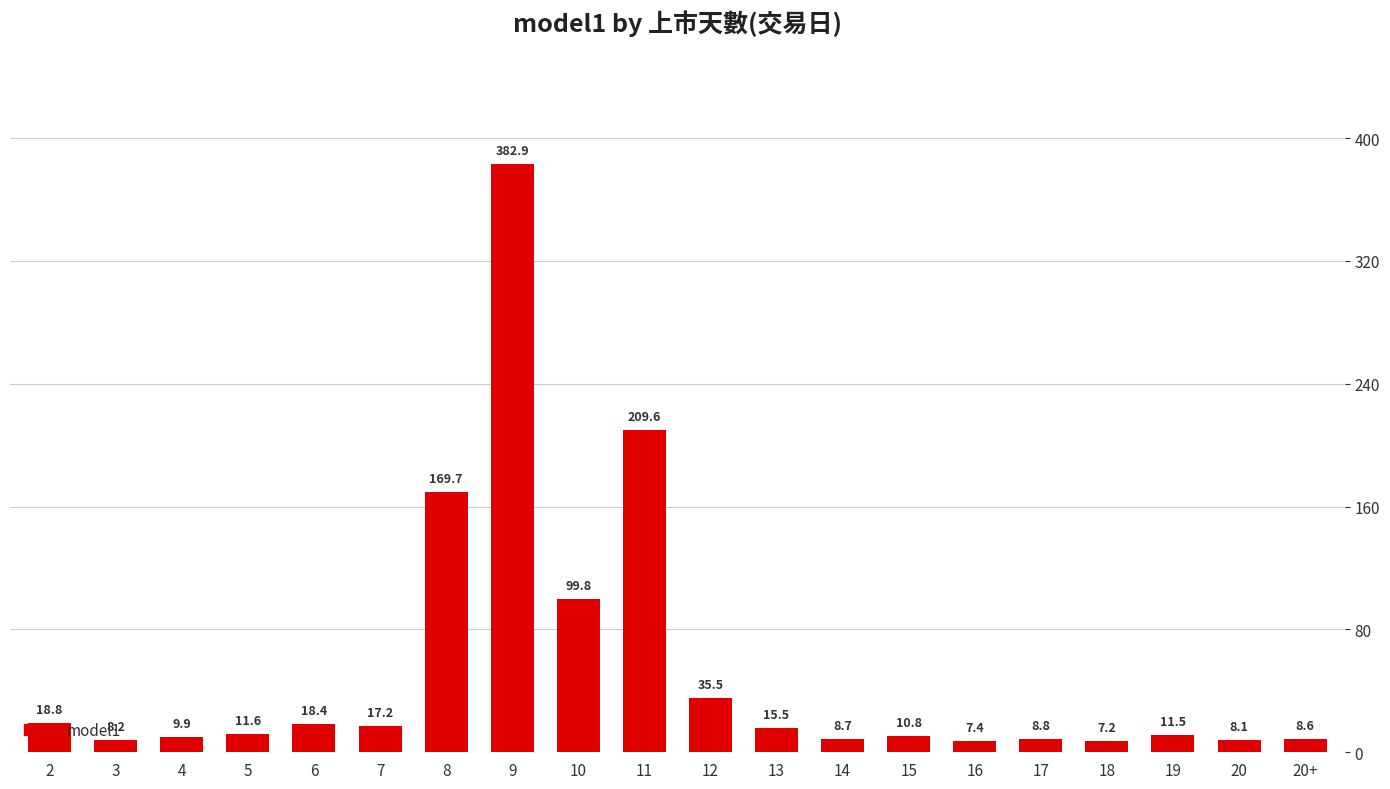

What is the label of the 5th bar from the left?

6